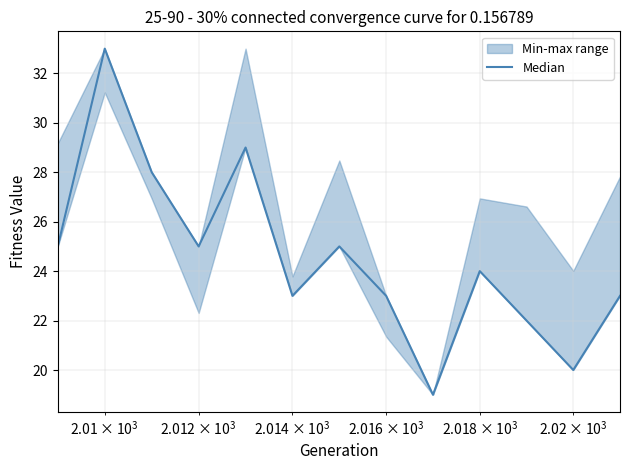

True or false: the data shows 10 at 8.

False